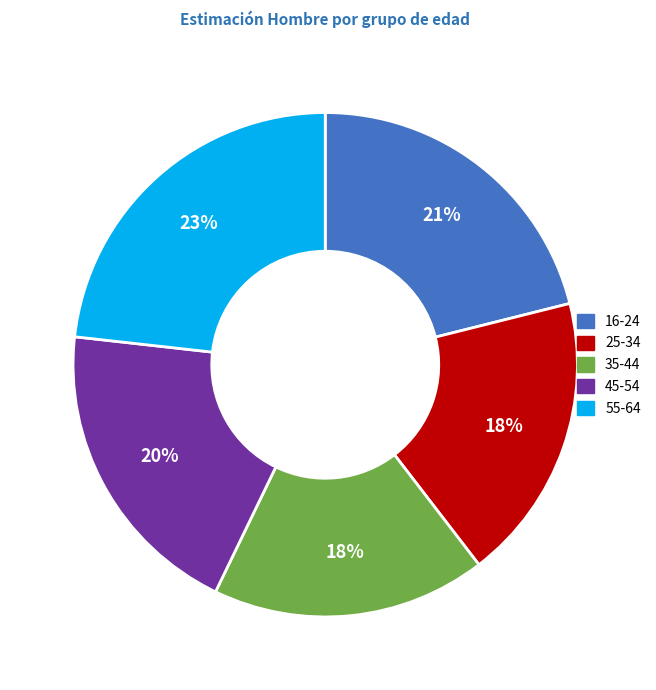

Is it true that 55-64 is 23% of the pie?

True